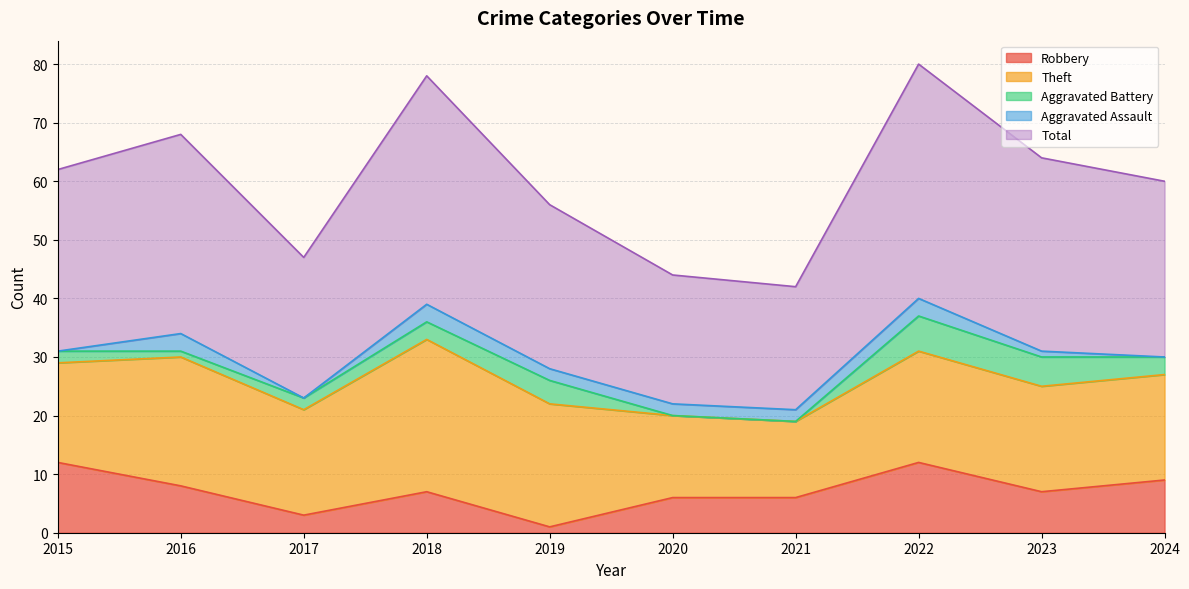

Reading right to left, what are all the values shown in this chart?

Robbery: 2024=9	2023=7	2022=12	2021=6	2020=6	2019=1	2018=7	2017=3	2016=8	2015=12
Theft: 2024=18	2023=18	2022=19	2021=13	2020=14	2019=21	2018=26	2017=18	2016=22	2015=17
Aggravated Battery: 2024=3	2023=5	2022=6	2021=0	2020=0	2019=4	2018=3	2017=2	2016=1	2015=2
Aggravated Assault: 2024=0	2023=1	2022=3	2021=2	2020=2	2019=2	2018=3	2017=0	2016=3	2015=0
Total: 2024=30	2023=33	2022=40	2021=21	2020=22	2019=28	2018=39	2017=24	2016=34	2015=31